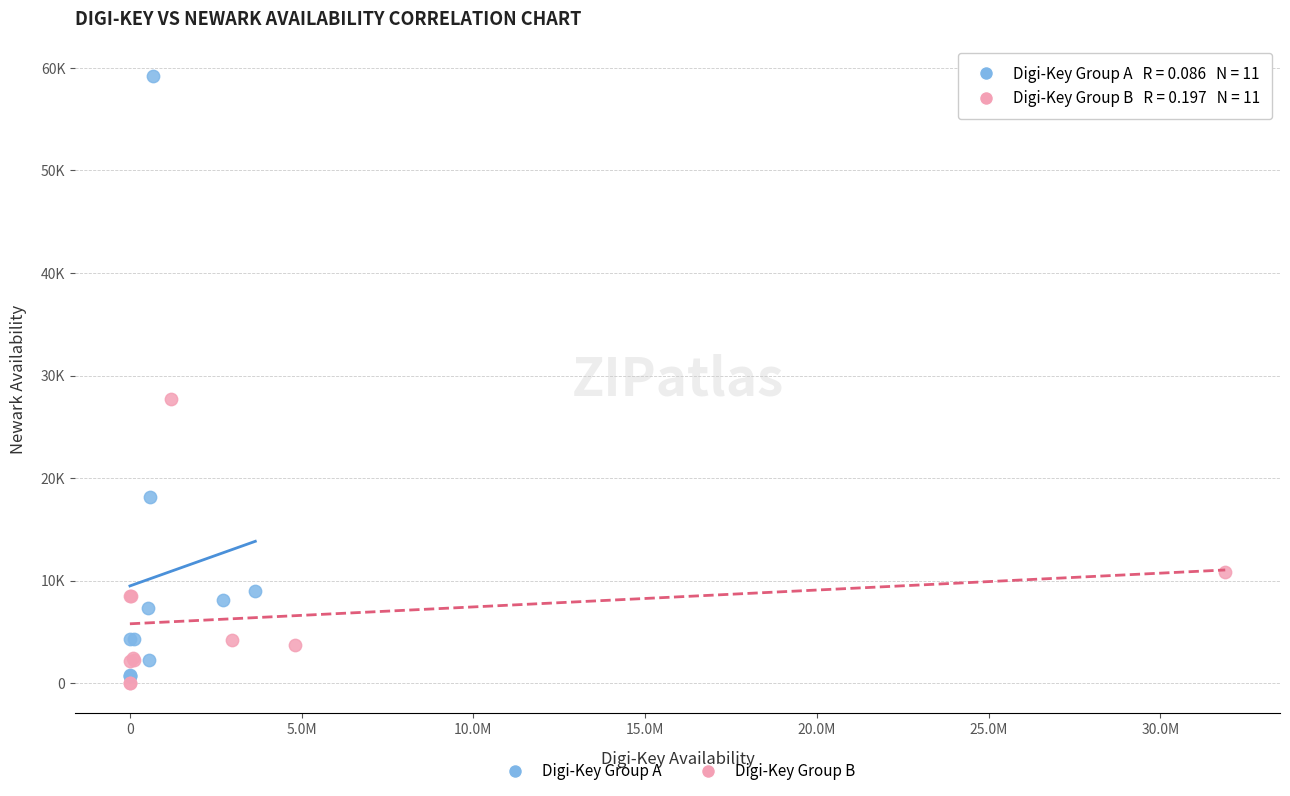

What are all the series names shown in the legend?

Digi-Key Group A, Digi-Key Group B